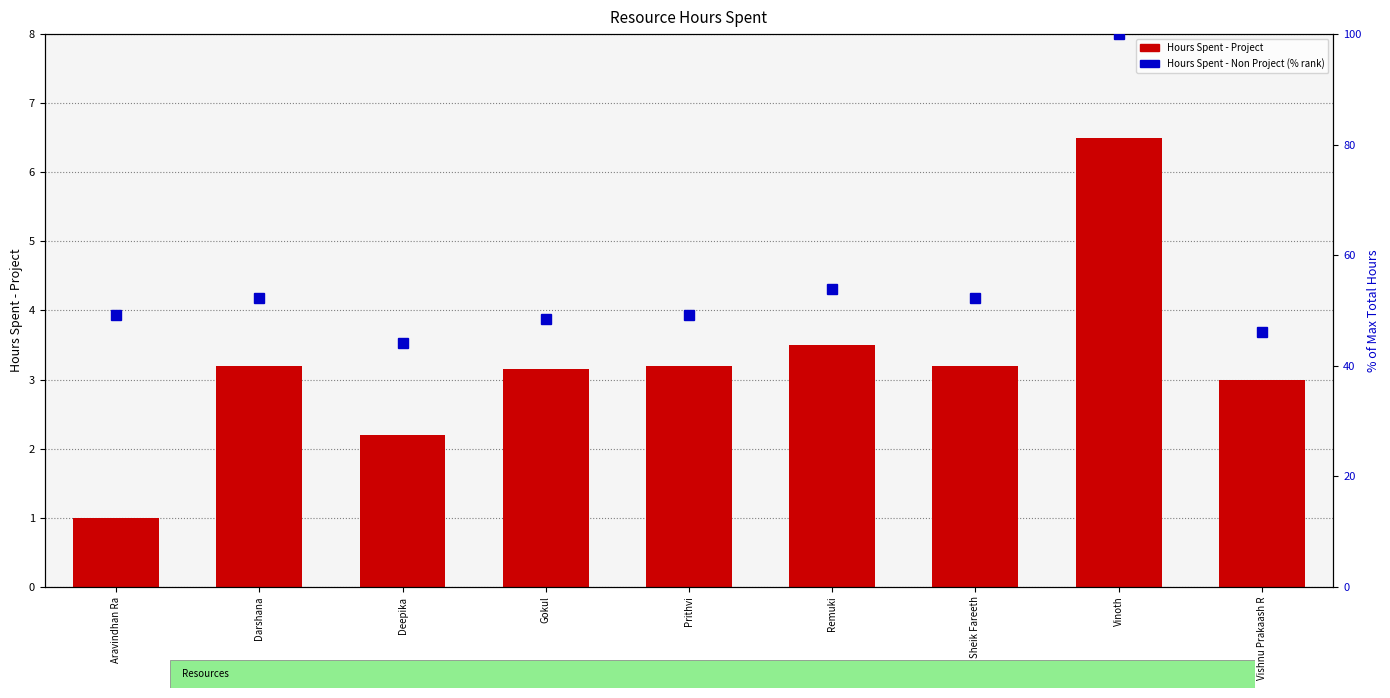

What is the average value of the Hours Spent - Project series?

3.2